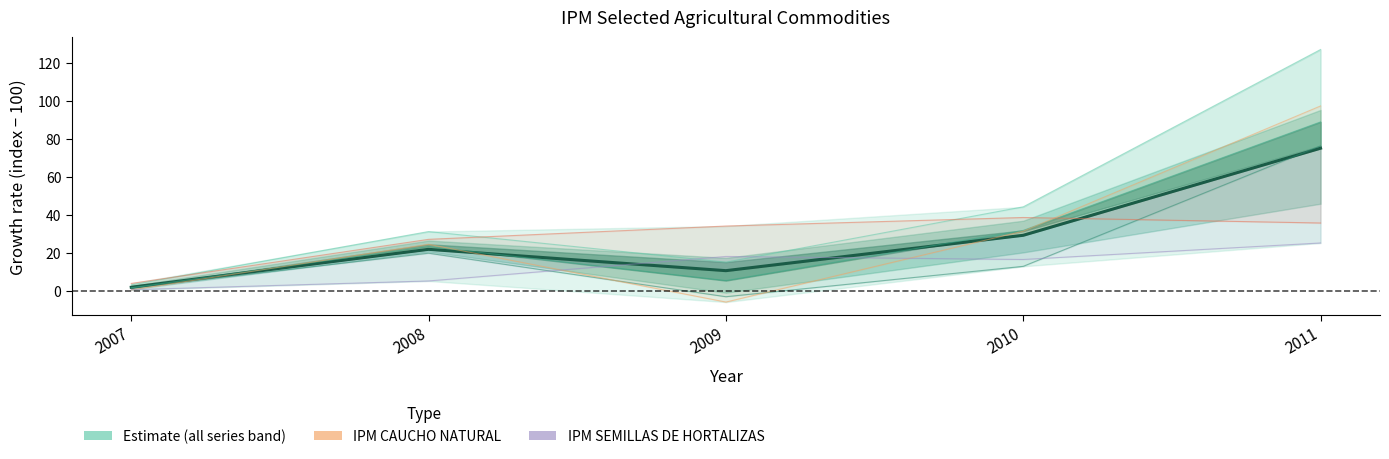

Reading right to left, transcribe all the data shown in this chart.

2011=75.1	2010=29.2	2009=10.6	2008=21.9	2007=1.9